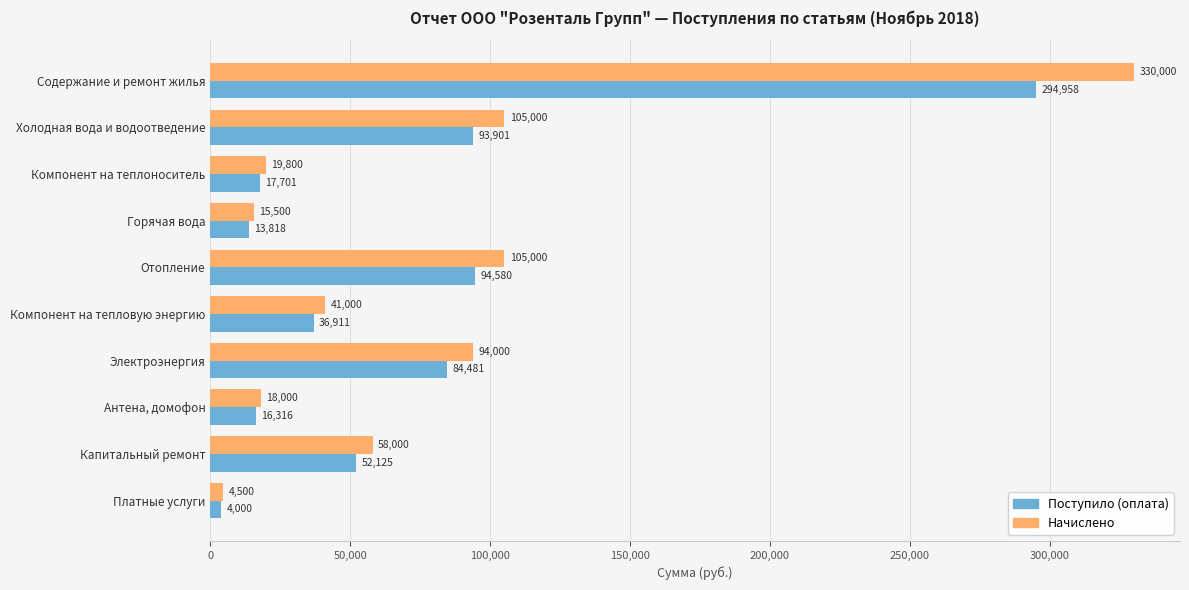

Which series has the widest spread of values?

Начислено